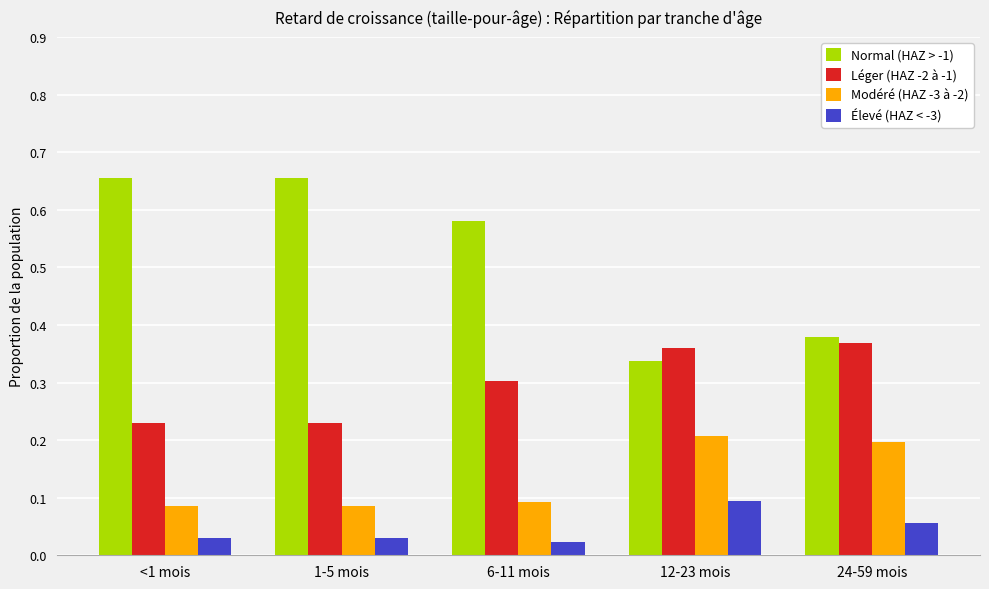

What is the sum of the Normal (HAZ > -1) values at 1-5 mois and 24-59 mois?

1.0